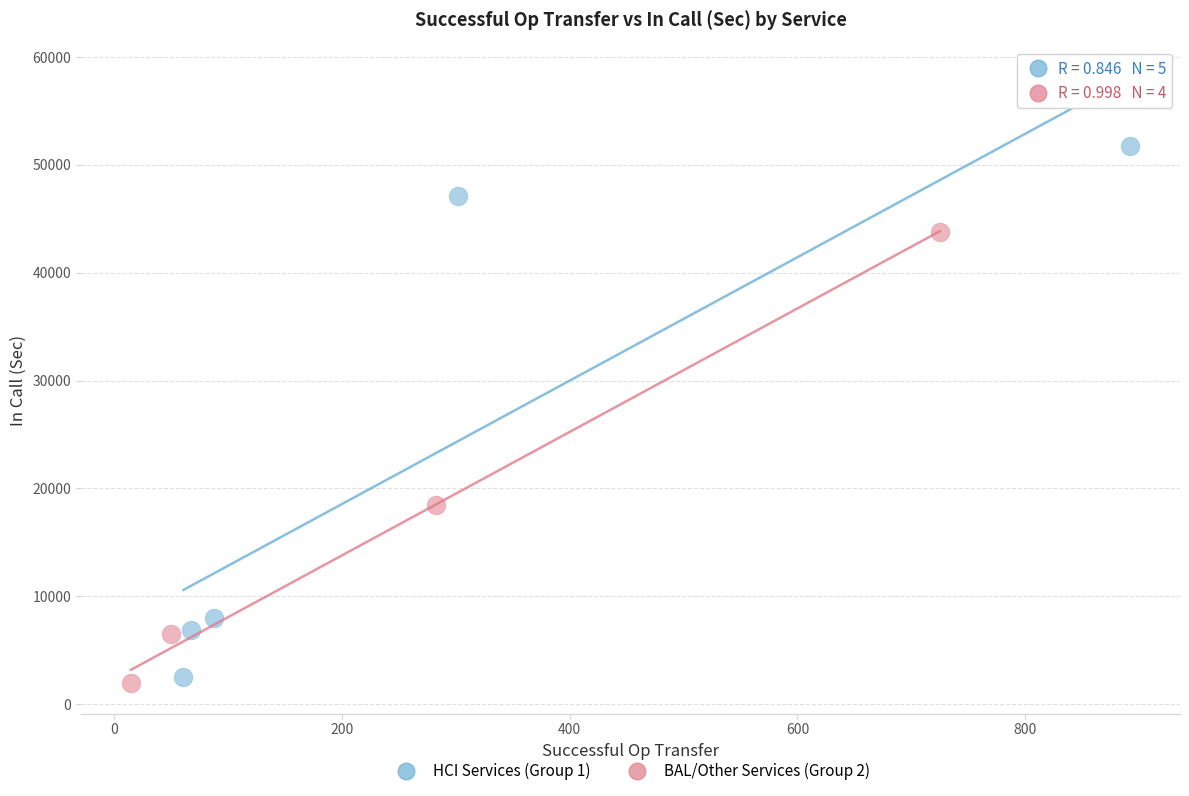

Which series has the widest spread of Y values?

HCI Services (Group 1)